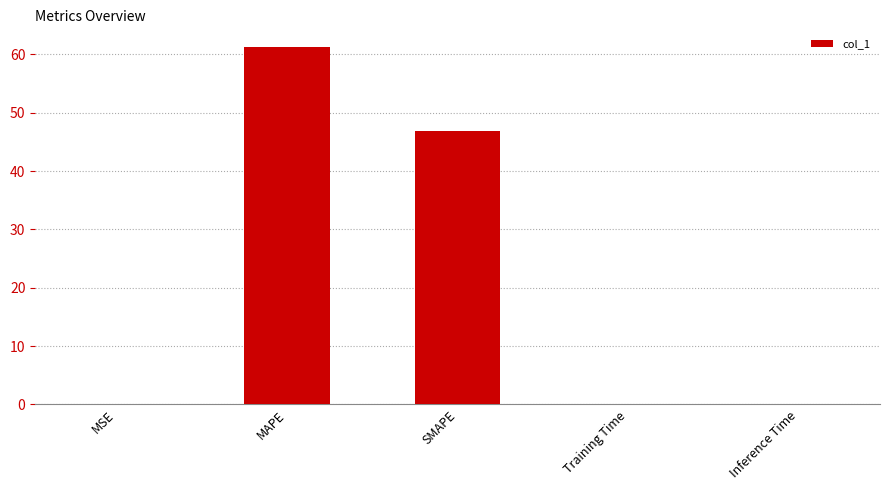

The value at SMAPE is 64.3. True or false?

False